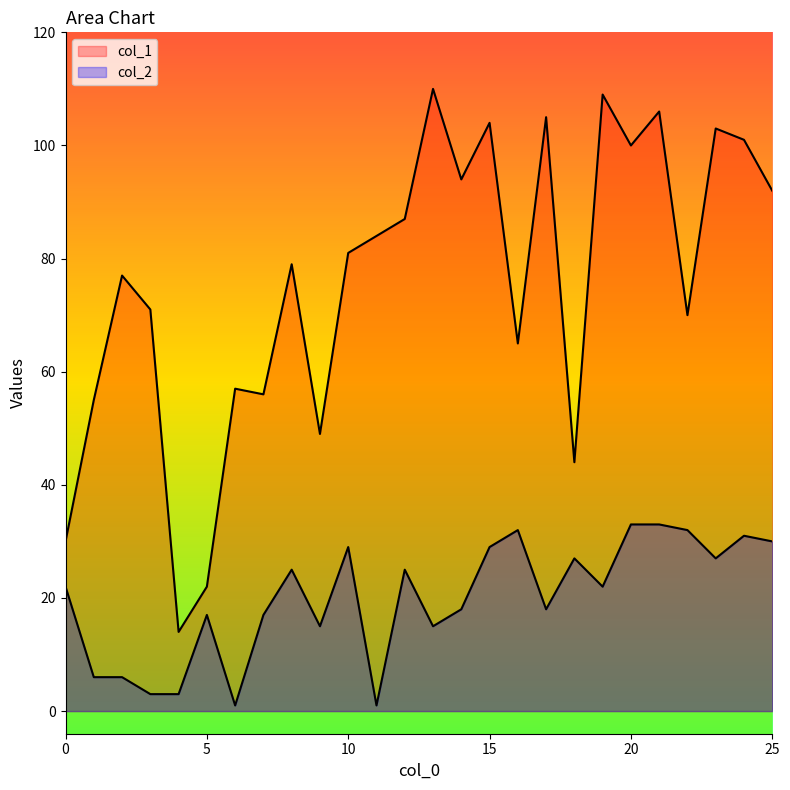

At which category does col_1 reach its first local peak?

2